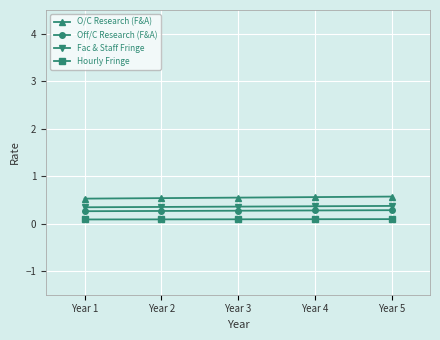

The Off/C Research (F&A) series shows 0.5 at Year 3. True or false?

False